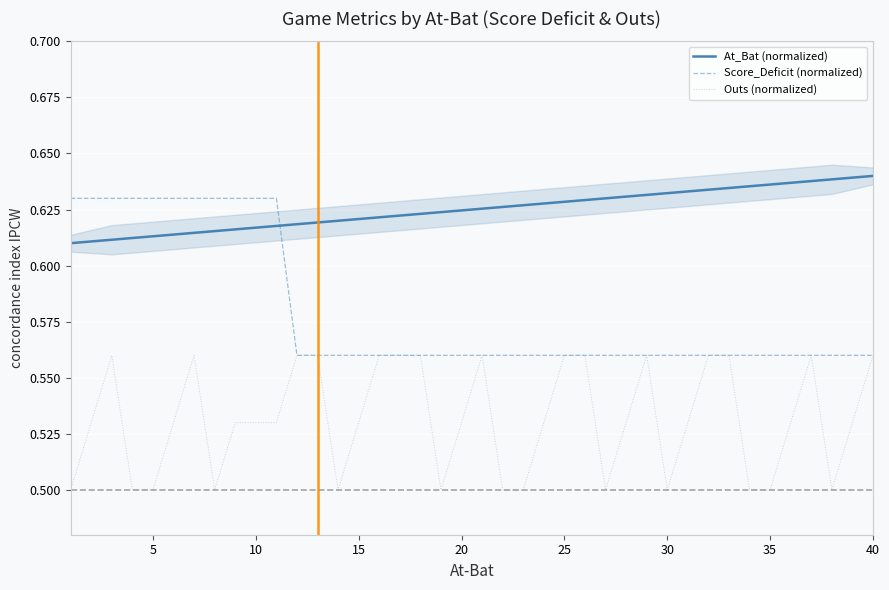

What is the difference between the Score_Deficit (normalized) values at 0 and 33?

0.1